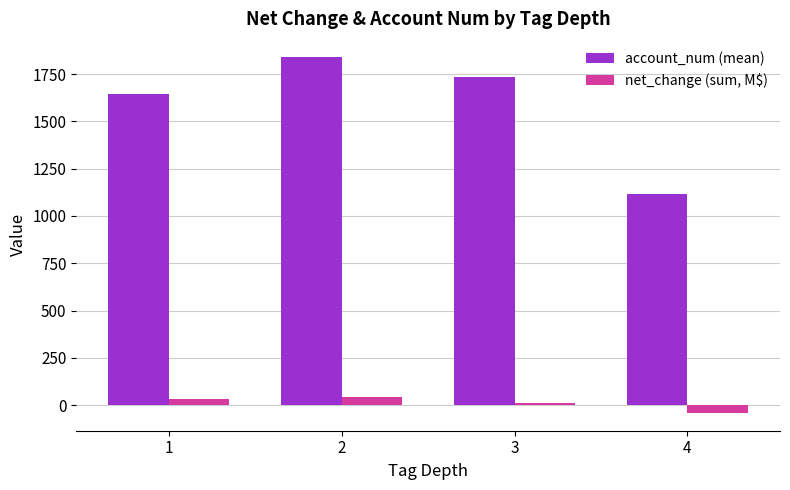

Which series has the largest range (max minus min)?

account_num (mean)